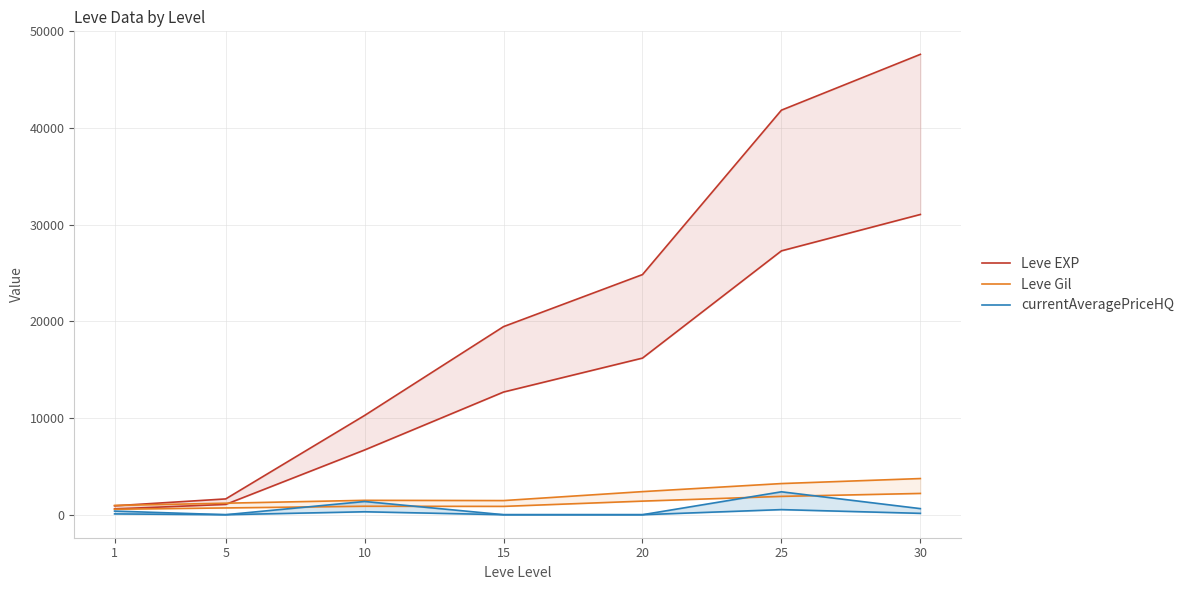

What is the total value across all series at 10?

13123.9